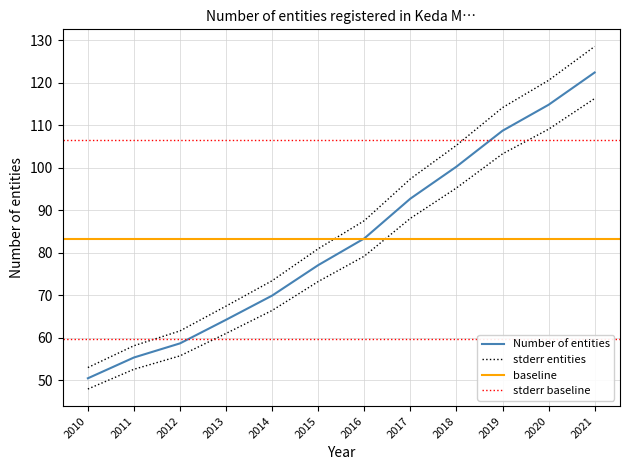

At which category does the chart reach its minimum across all series?

2010